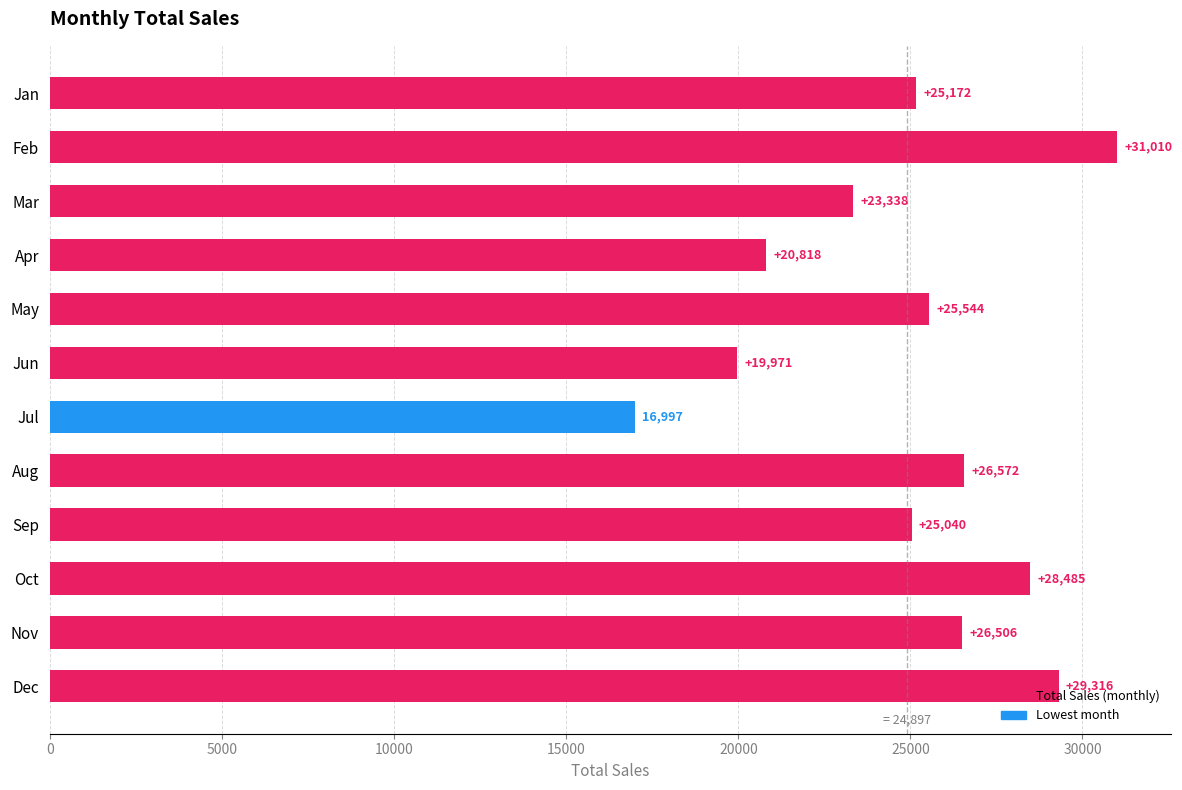

How many values are below 25544?

6